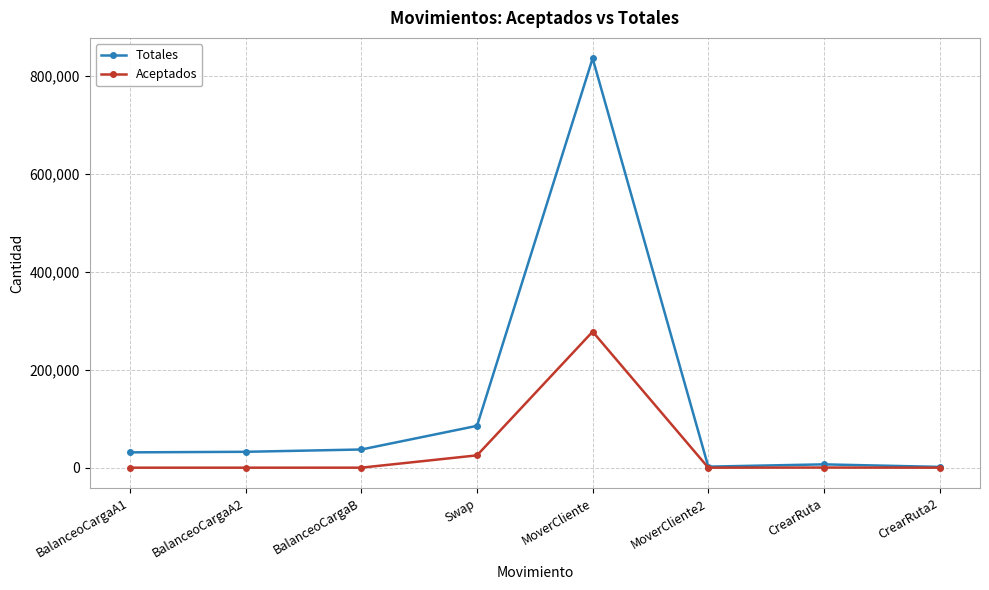

How many distinct data groups are displayed?

2